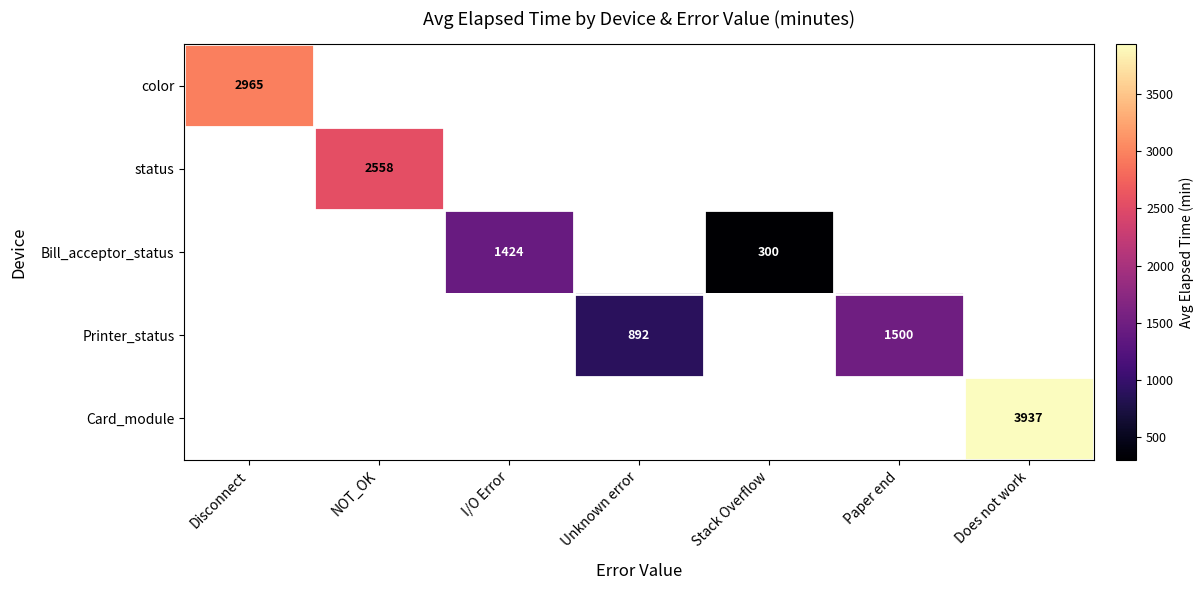

Which category has the highest value across all series?

Does not work